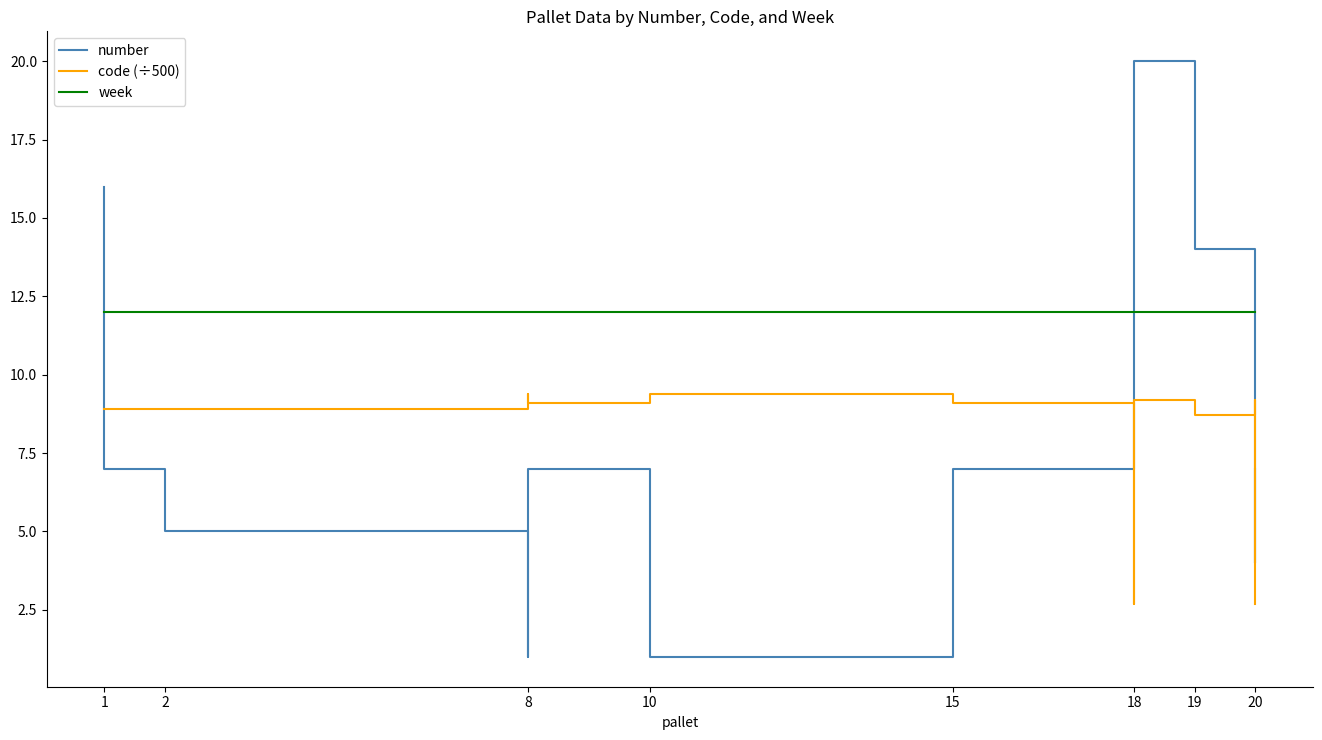

True or false: week and code (÷500) cross at least once.

False